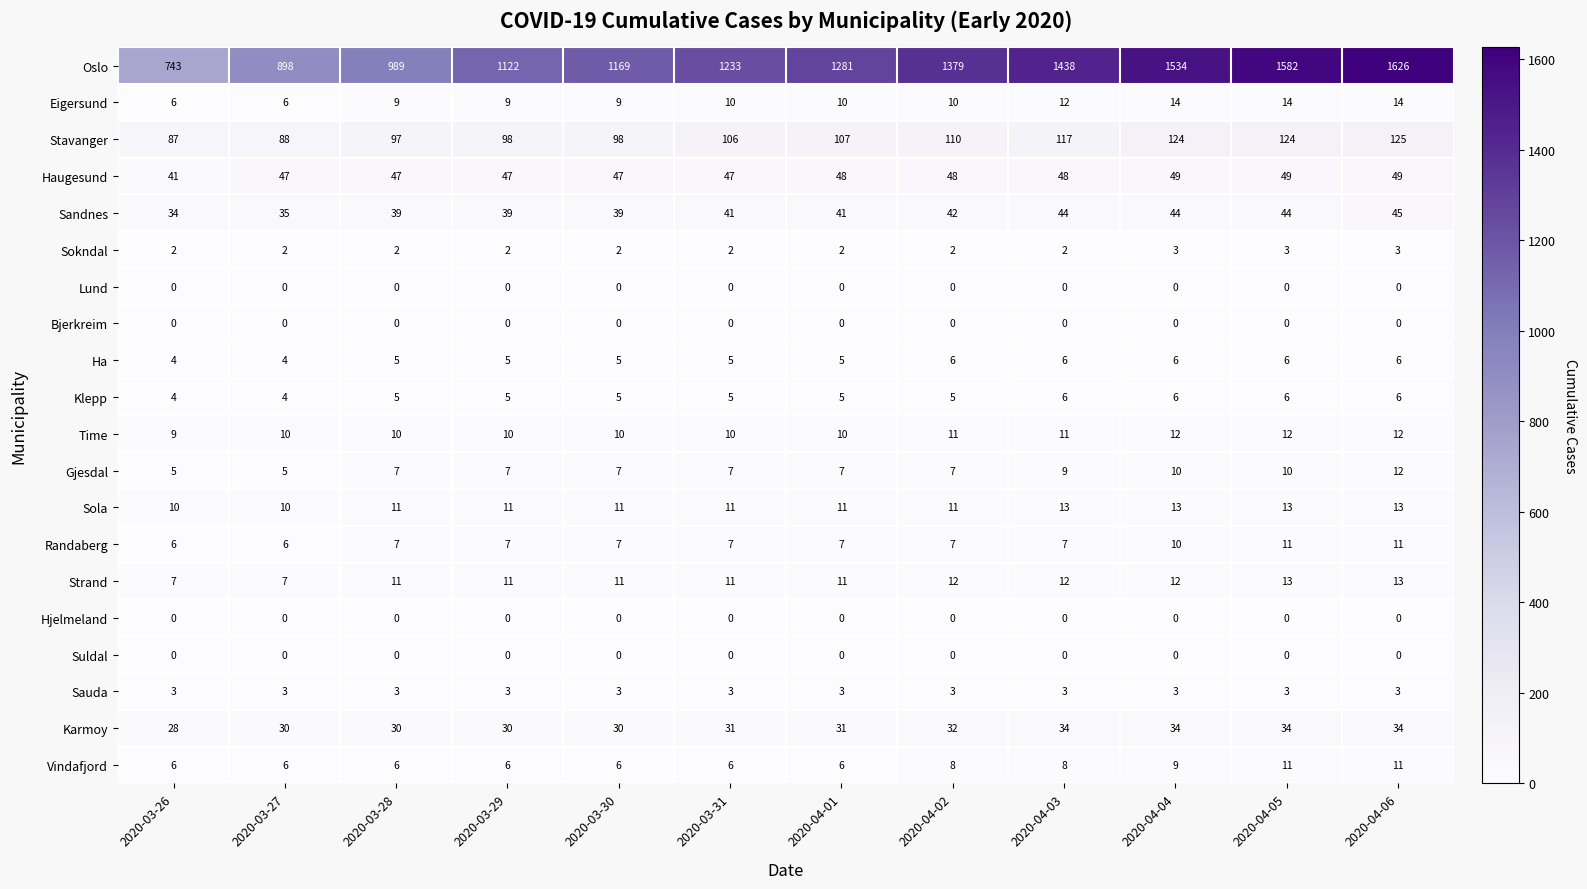

The value of Karmoy at 2020-03-28 is 30. True or false?

True